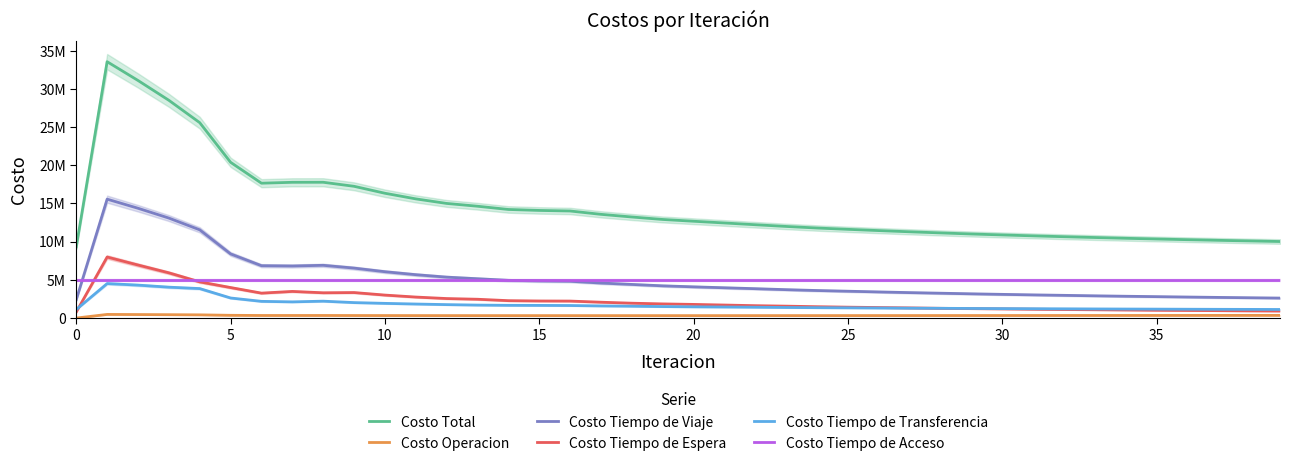

What is the sum of the Costo Tiempo de Viaje values at 36 and 38?

5413988.5